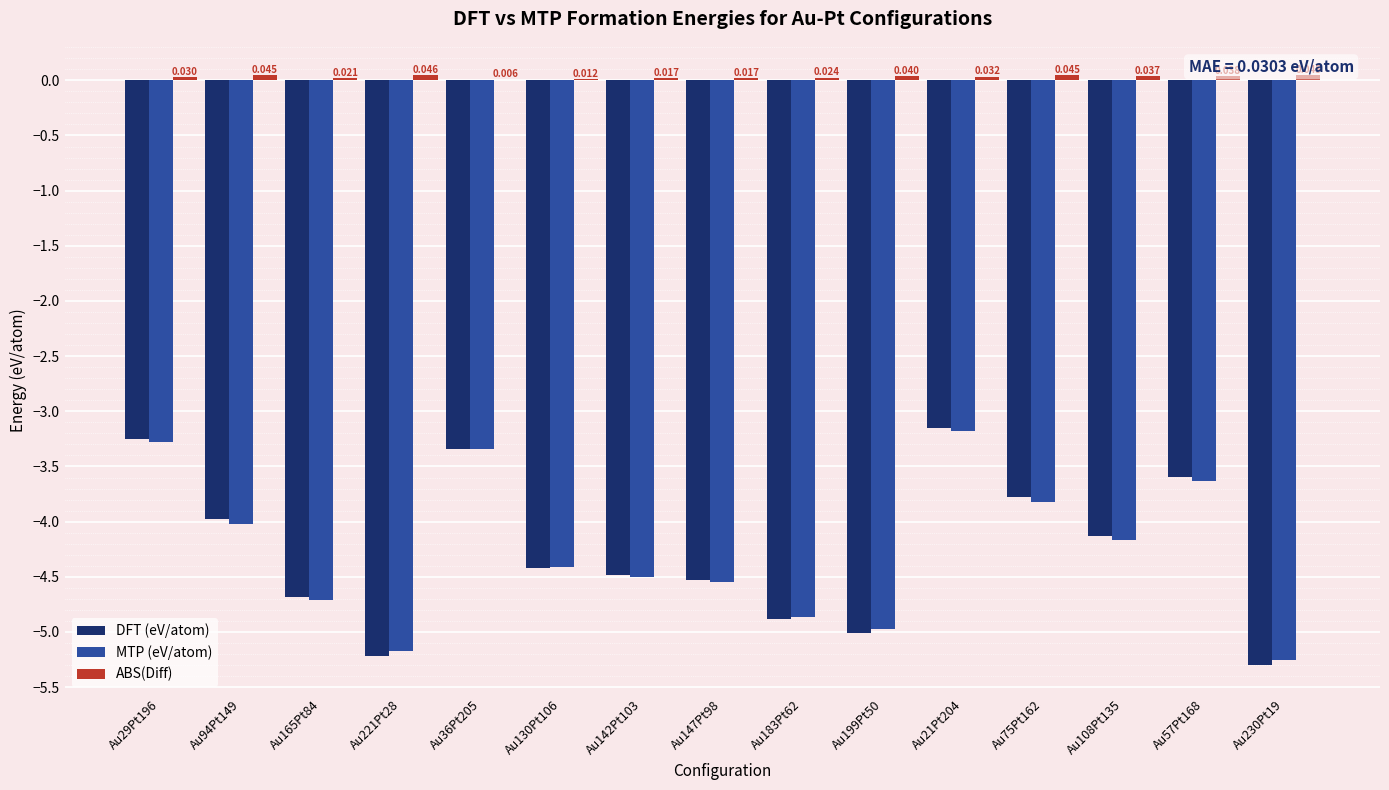

At which label is MTP (eV/atom) closest to -4?

Au94Pt149